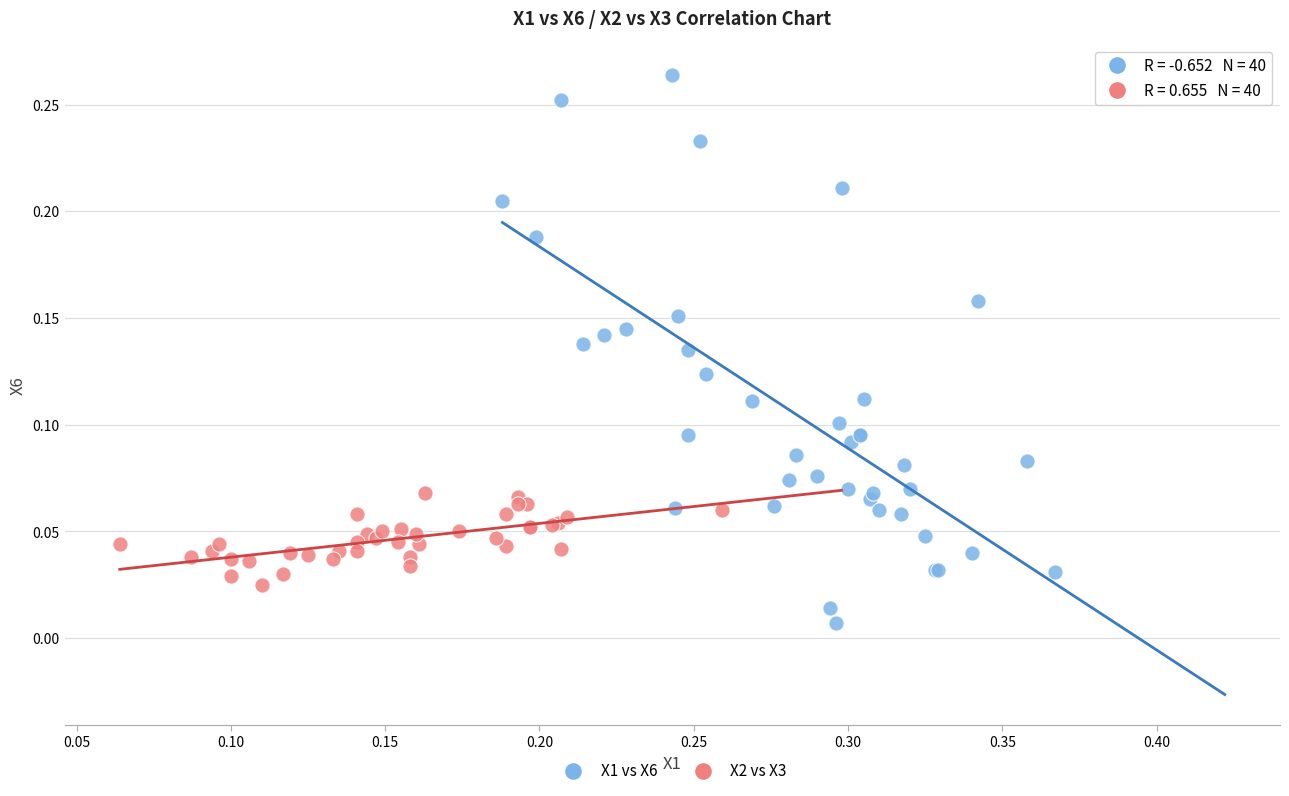

Which series reaches the maximum Y coordinate?

X1 vs X6